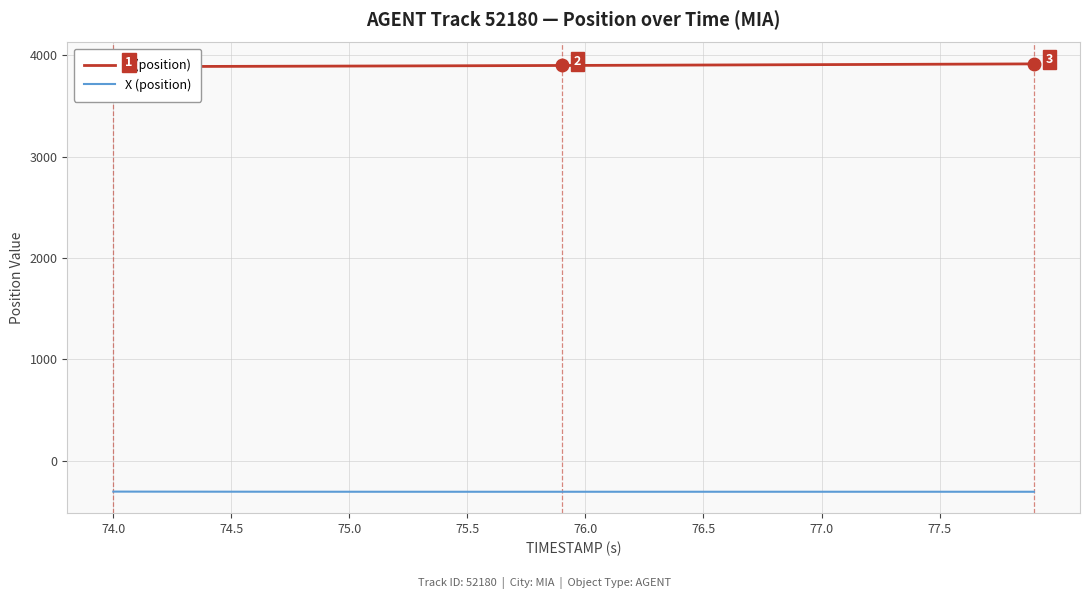

Between 76.0 and 35, which series saw the biggest shift?

Y (position)